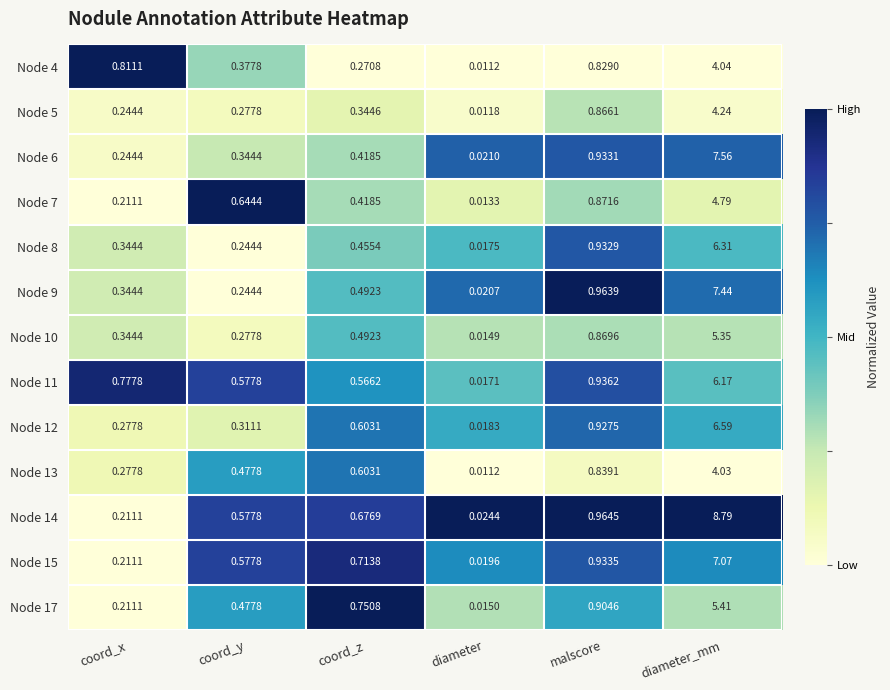

List the labels in order of Node 14 value, largest first.

diameter_mm, malscore, coord_z, coord_y, coord_x, diameter